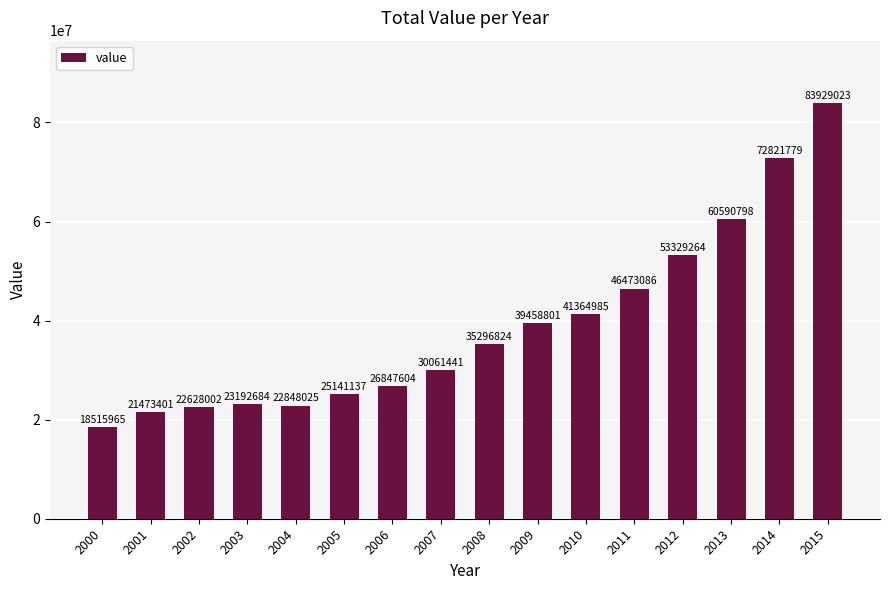

What is the minimum value shown in the chart?

18515964.5